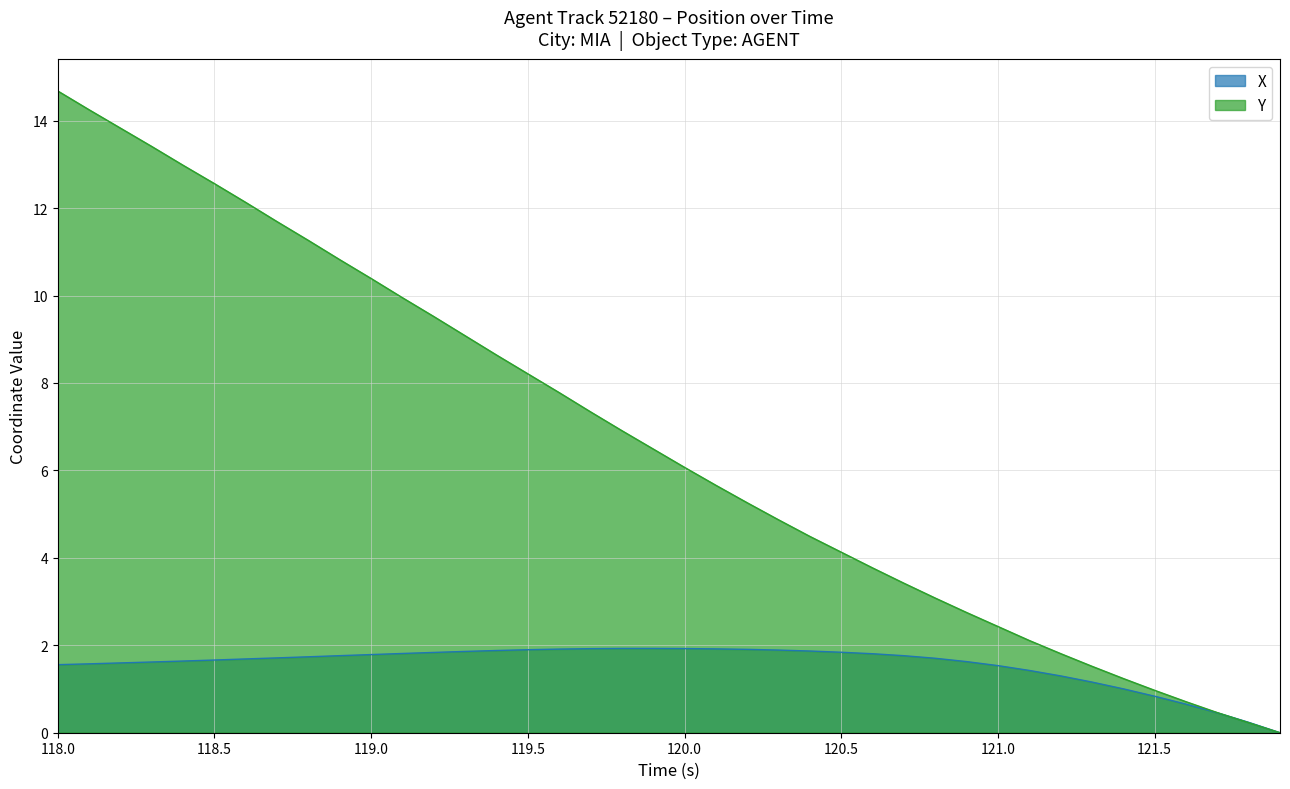

How many times do X and Y cross each other?

1